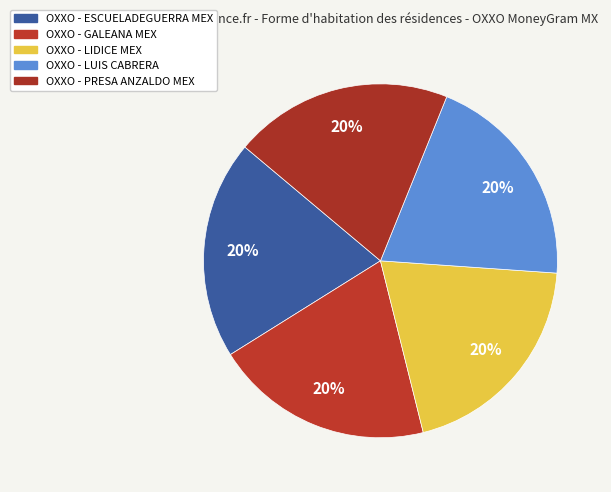

Does any single category account for the majority?

No